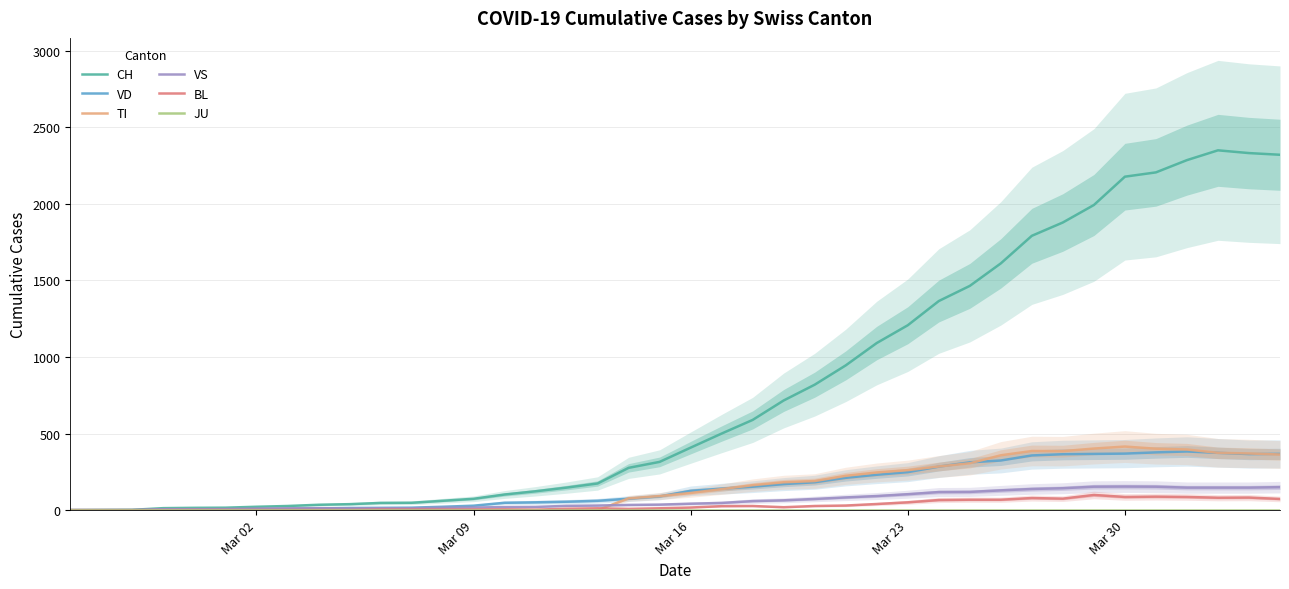

How many series are shown in this chart?

6